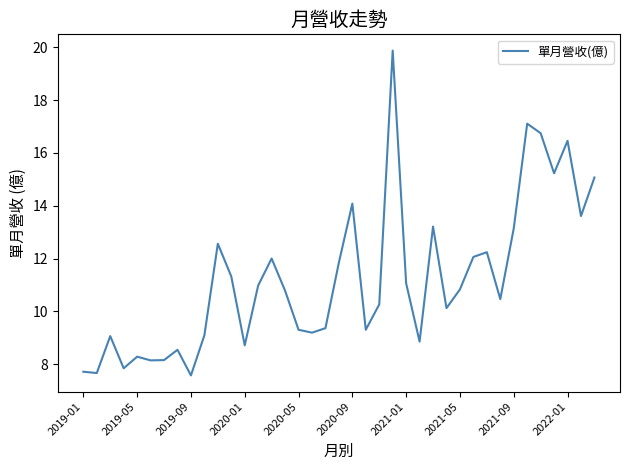

What is the minimum value shown in the chart?

7.6